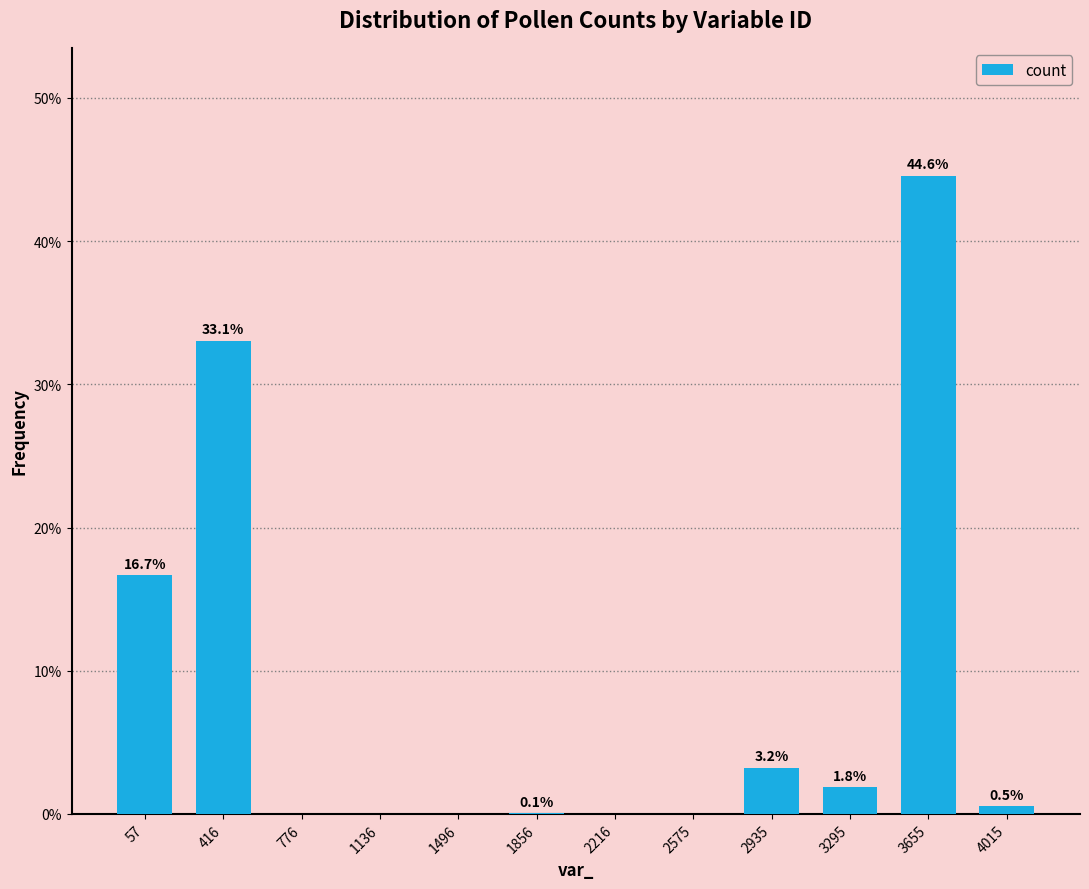

Reading right to left, transcribe all the data shown in this chart.

4015=0.5	3655=44.6	3295=1.8	2935=3.2	2575=0.0	2216=0.0	1856=0.1	1496=0.0	1136=0.0	776=0.0	416=33.1	57=16.7